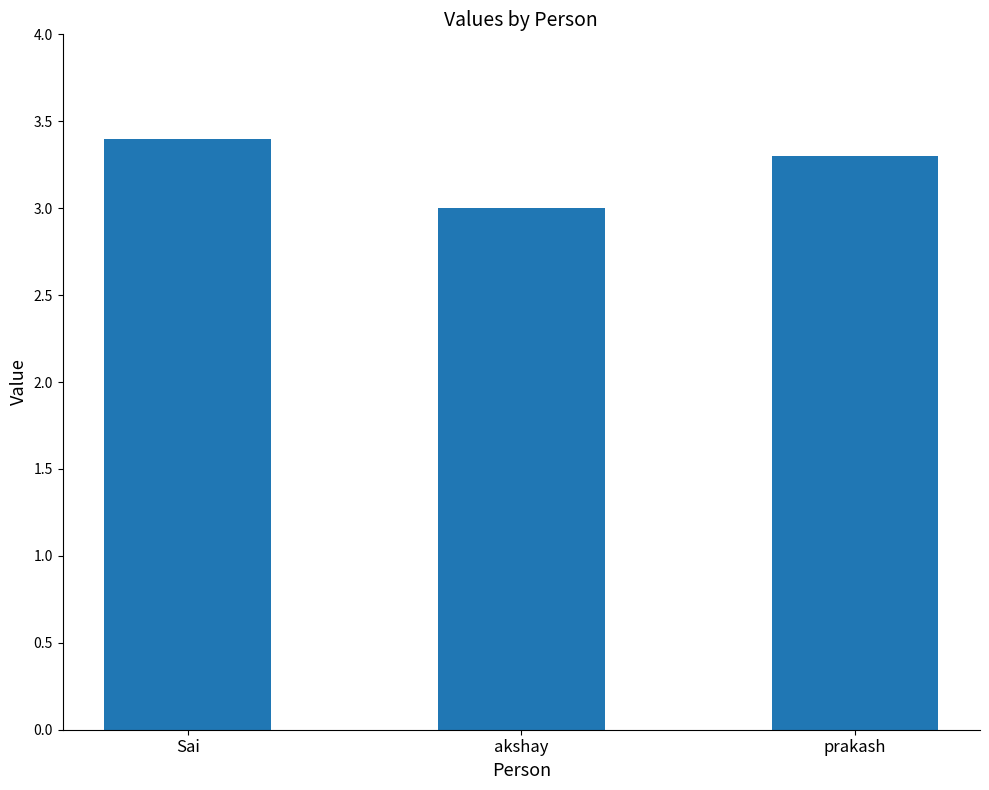

Are the bars horizontal?

No